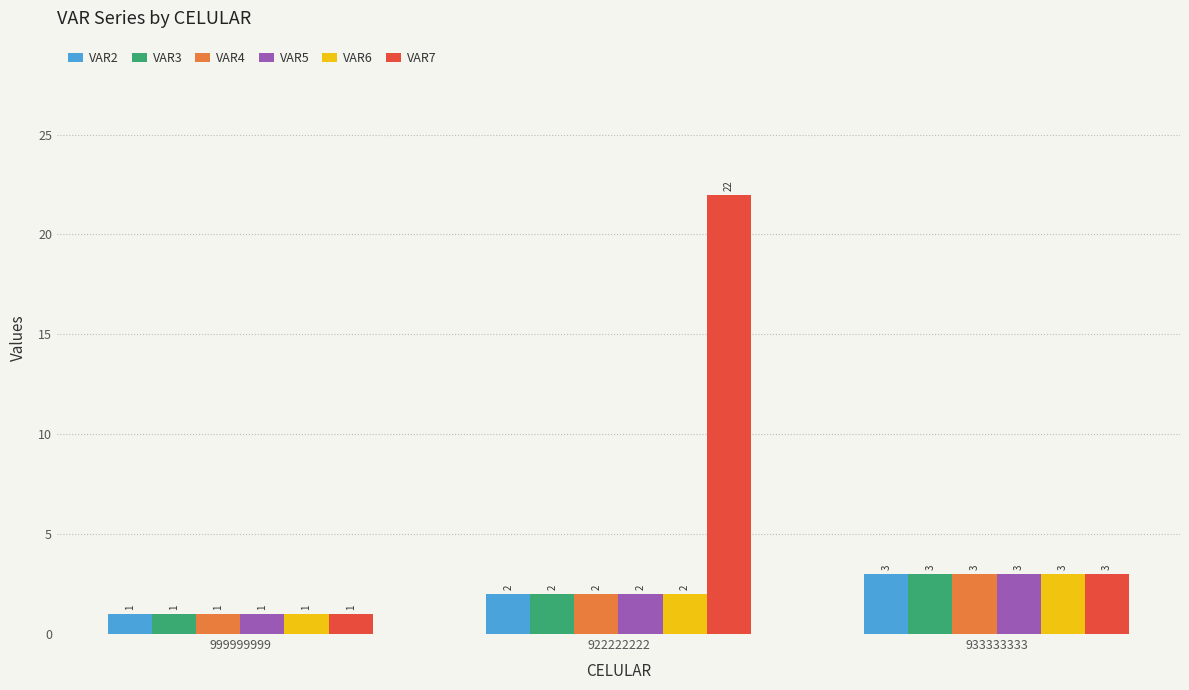

What is the difference between the highest and lowest values at 922222222?

20